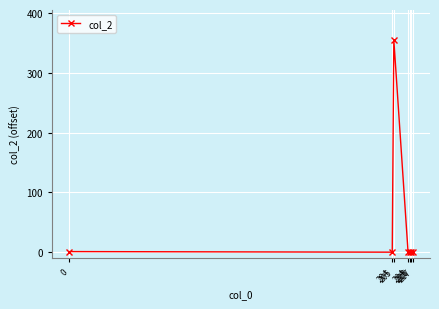

True or false: the data has more than 2 interior local peaks.

False